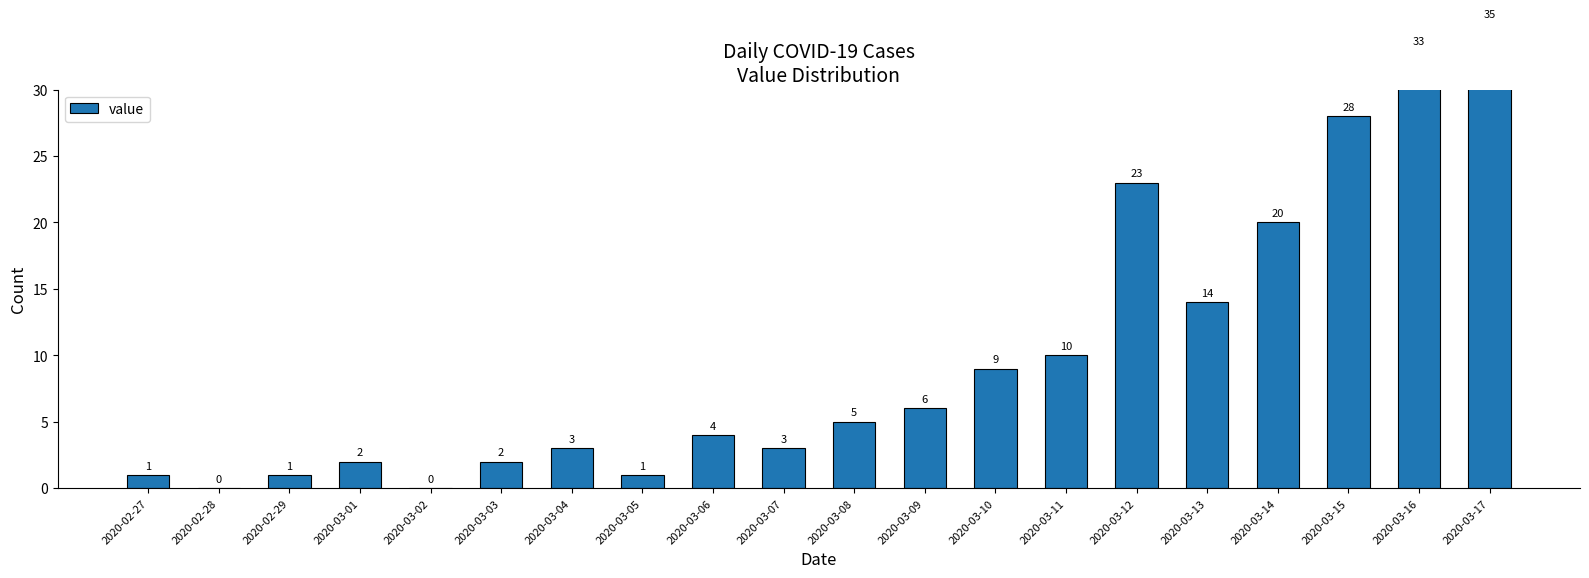

Reading left to right, list all the values displayed in this chart.

2020-02-27=1	2020-02-28=0	2020-02-29=1	2020-03-01=2	2020-03-02=0	2020-03-03=2	2020-03-04=3	2020-03-05=1	2020-03-06=4	2020-03-07=3	2020-03-08=5	2020-03-09=6	2020-03-10=9	2020-03-11=10	2020-03-12=23	2020-03-13=14	2020-03-14=20	2020-03-15=28	2020-03-16=33	2020-03-17=35